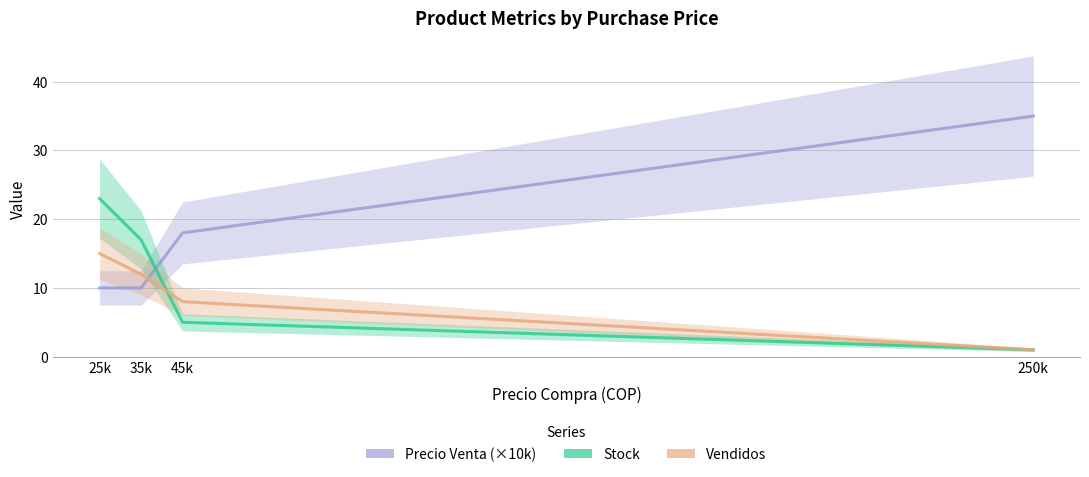

Between which two adjacent categories do Precio Venta (×10k) and Vendidos first intersect?

35k and 45k